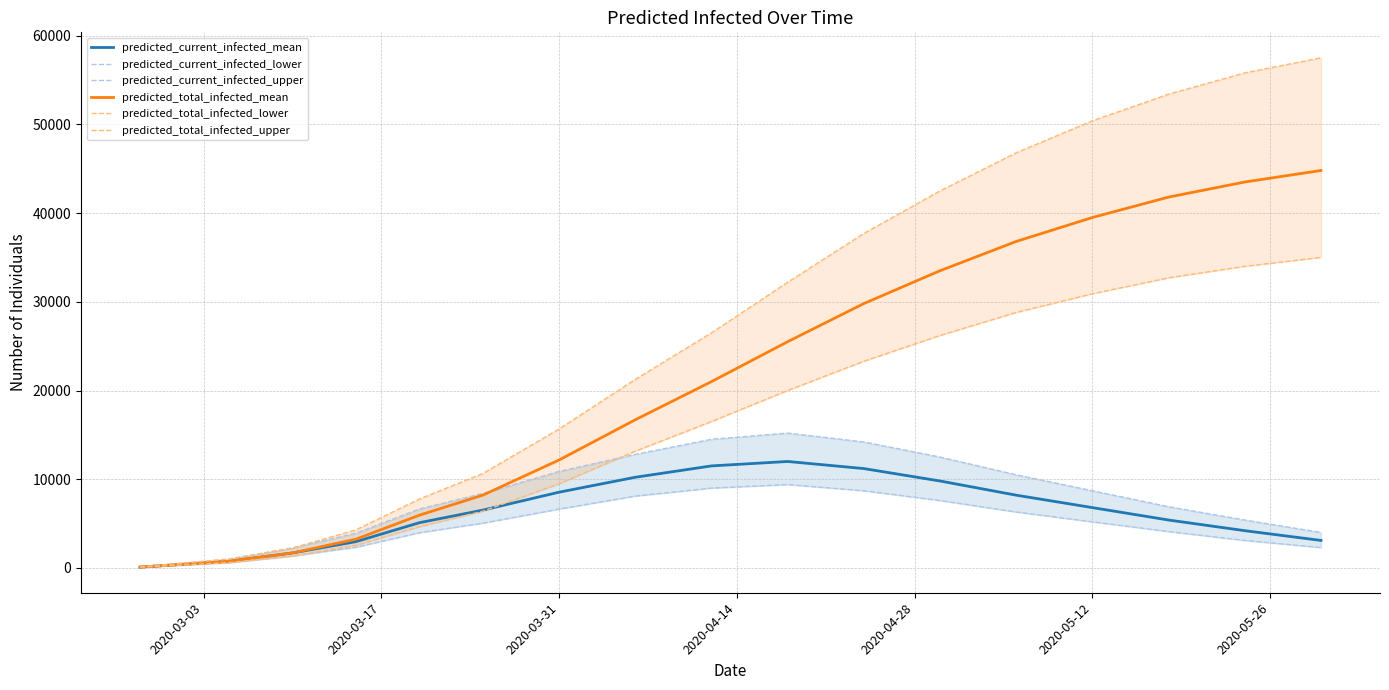

How many lines are shown in the chart?

6